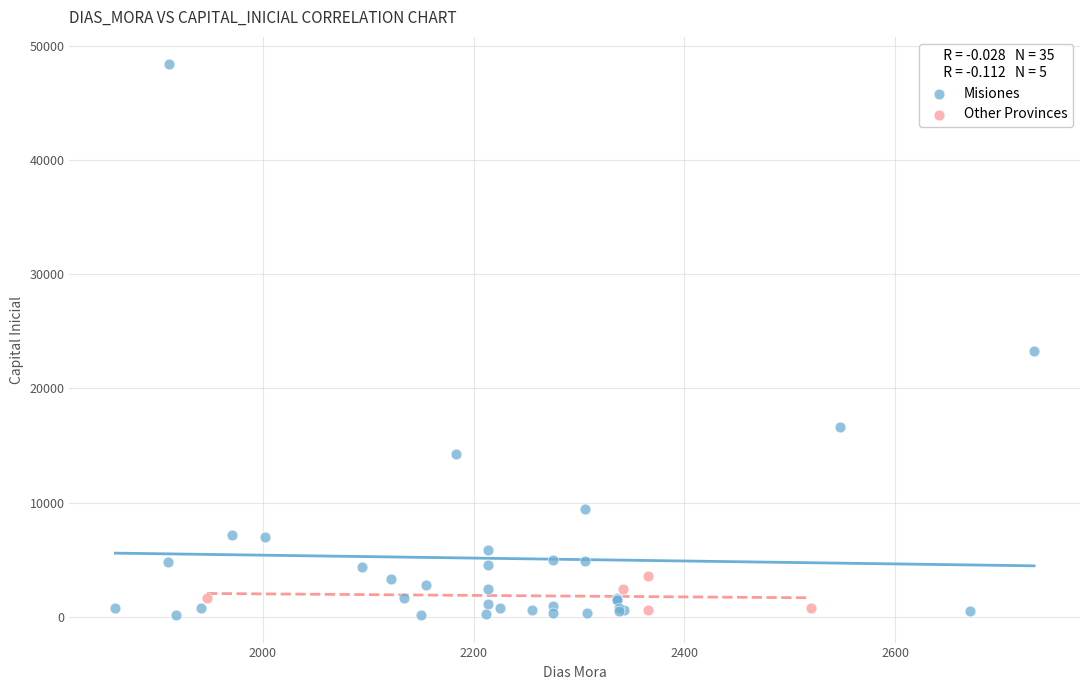

What are all the series names shown in the legend?

Misiones, Other Provinces